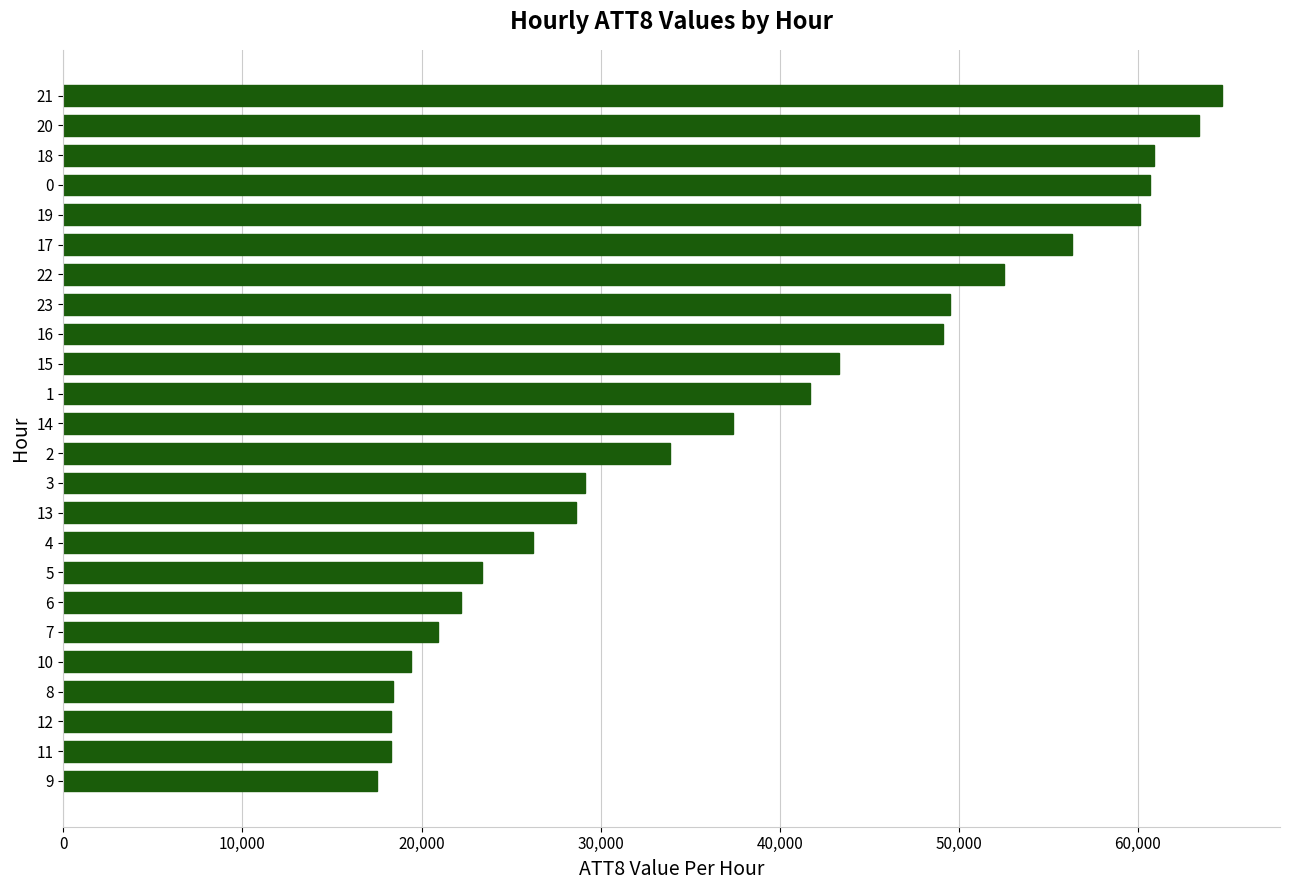

What value does the data have at 21, to the nearest 10?

64700